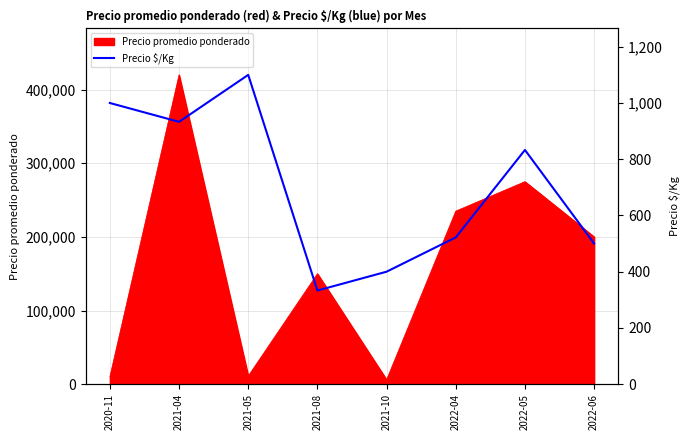

Reading left to right, extract all data points from this chart.

2020-11=1000	2021-04=933	2021-05=1100	2021-08=333	2021-10=400	2022-04=522	2022-05=833	2022-06=500